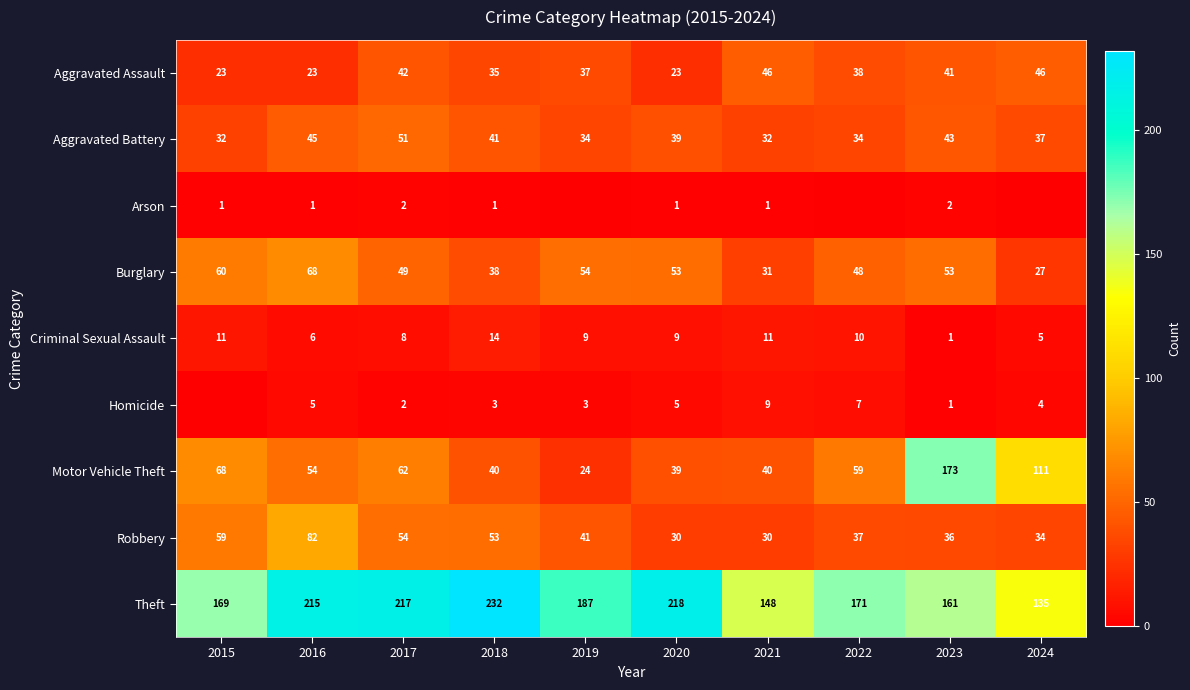

Between 2016 and 2020, which series saw the biggest shift?

Robbery